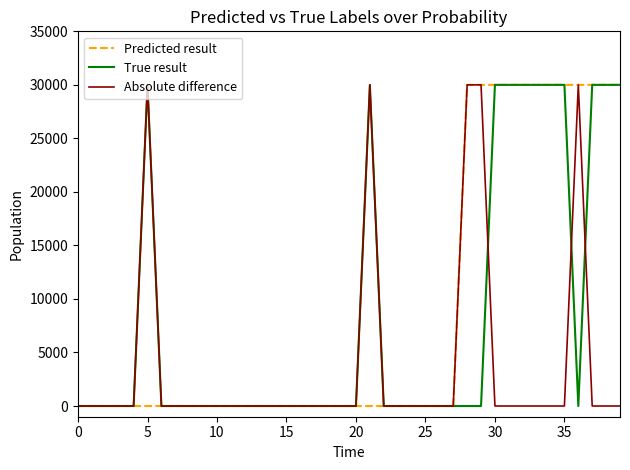

What is the maximum value for Absolute difference?

30000